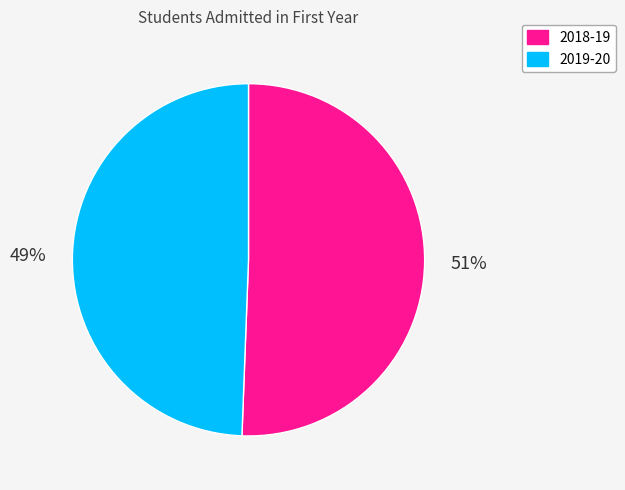

What percentage is the 2019-20 slice, to the nearest percent?

49%